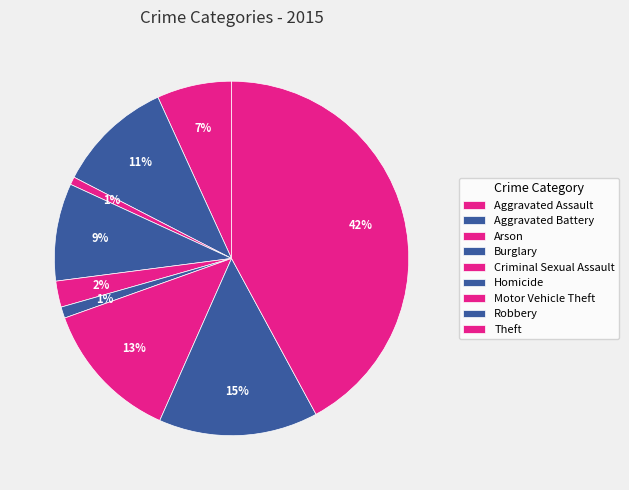

Count the number of slices in the pie.

9